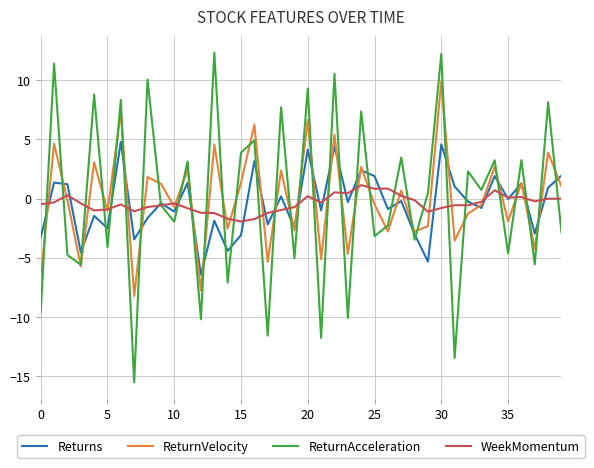

What is the maximum value for ReturnVelocity?

9.9